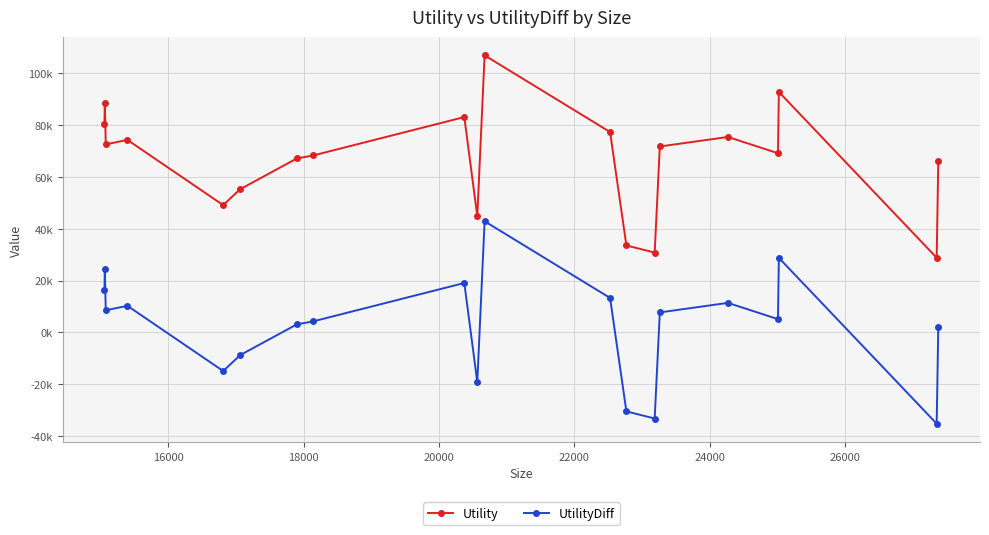

Is this an area chart (filled region under the line)?

No